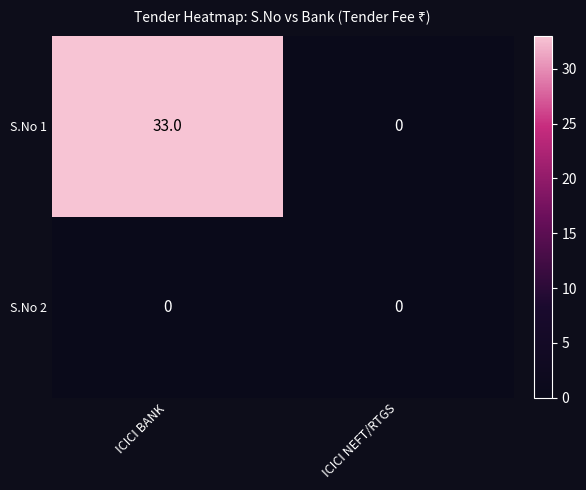

How many categories are shown in the chart?

2